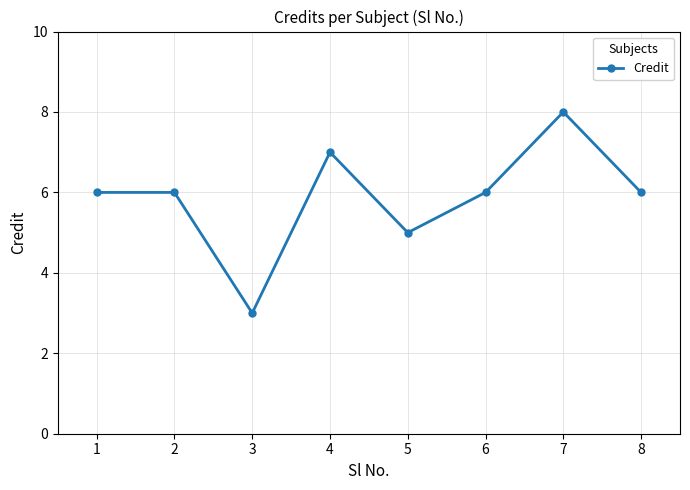

What is the value of the 2nd point from the left?

6